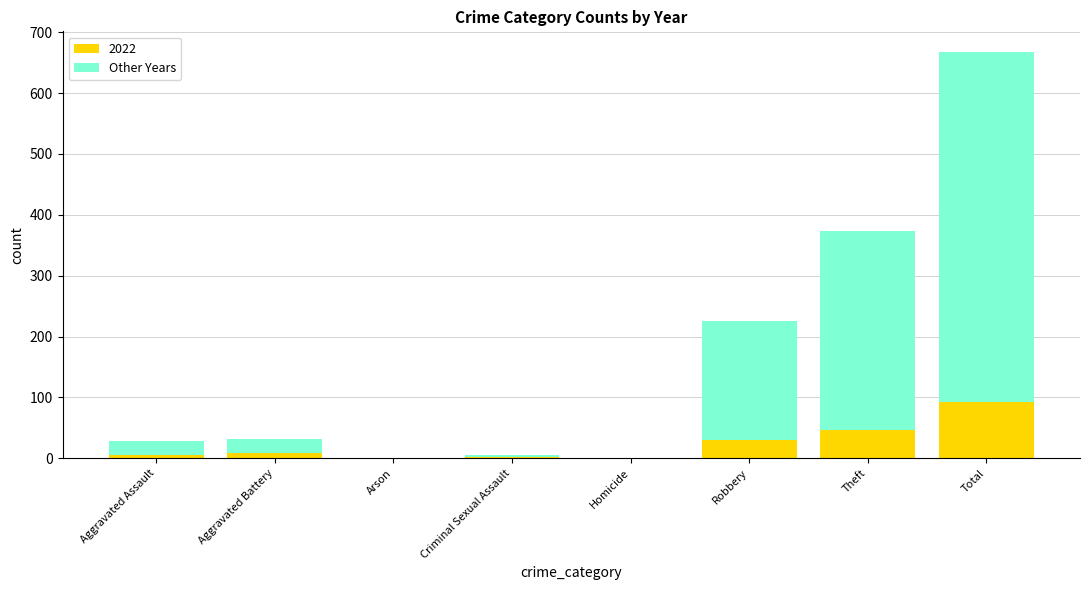

At which category is the sum across all series the highest?

Total